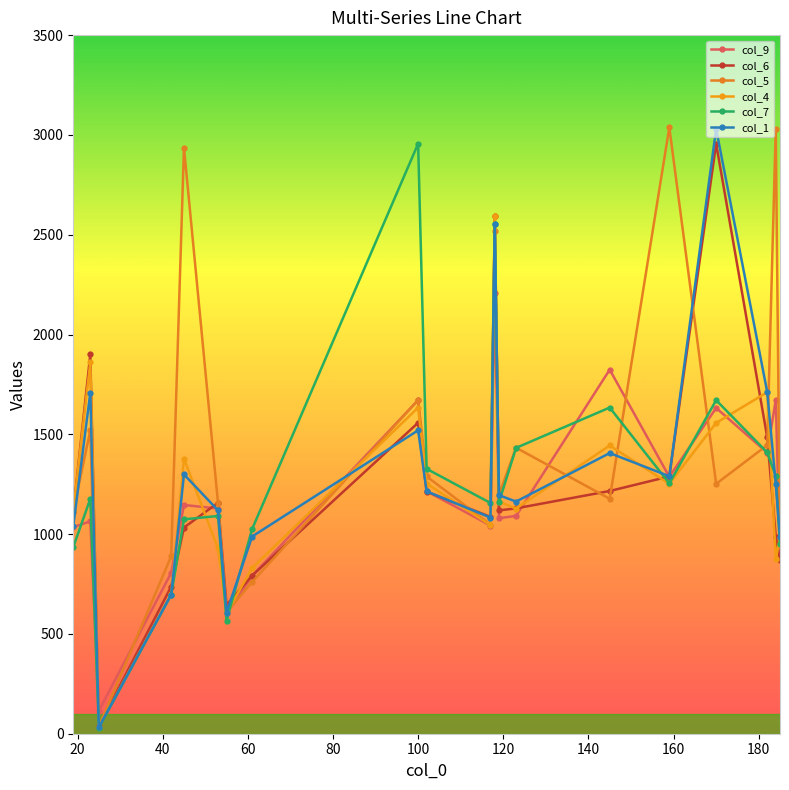

Does the chart display data point markers on the line(s)?

Yes